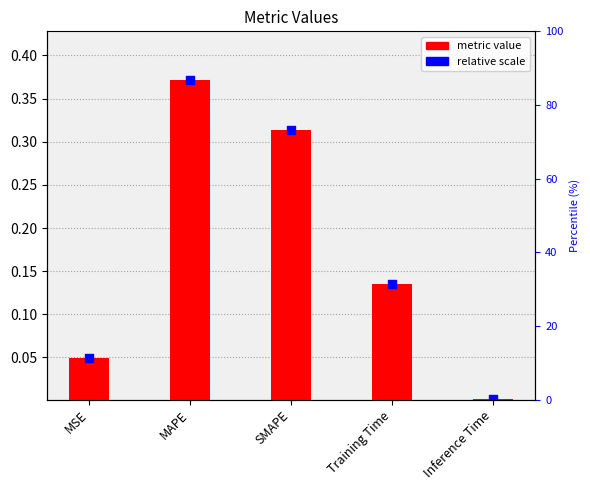

Which has a higher value, Inference Time or Training Time?

Training Time